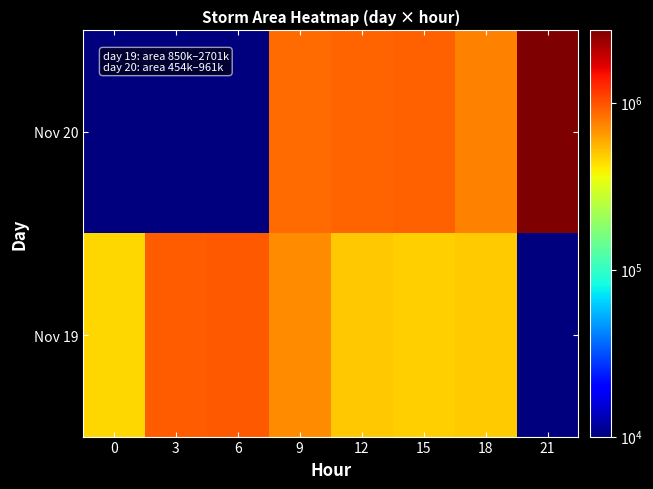

Between 12 and 21, which is larger?

21